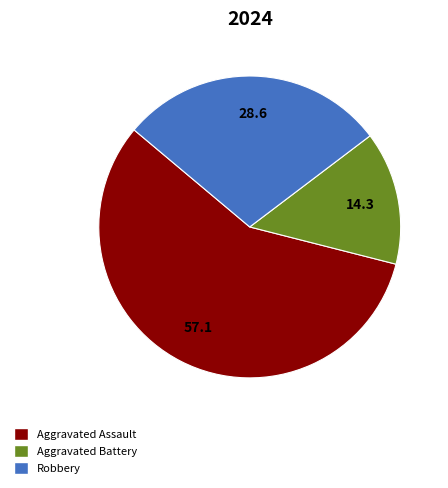

Does Aggravated Assault represent more than half of the total?

Yes